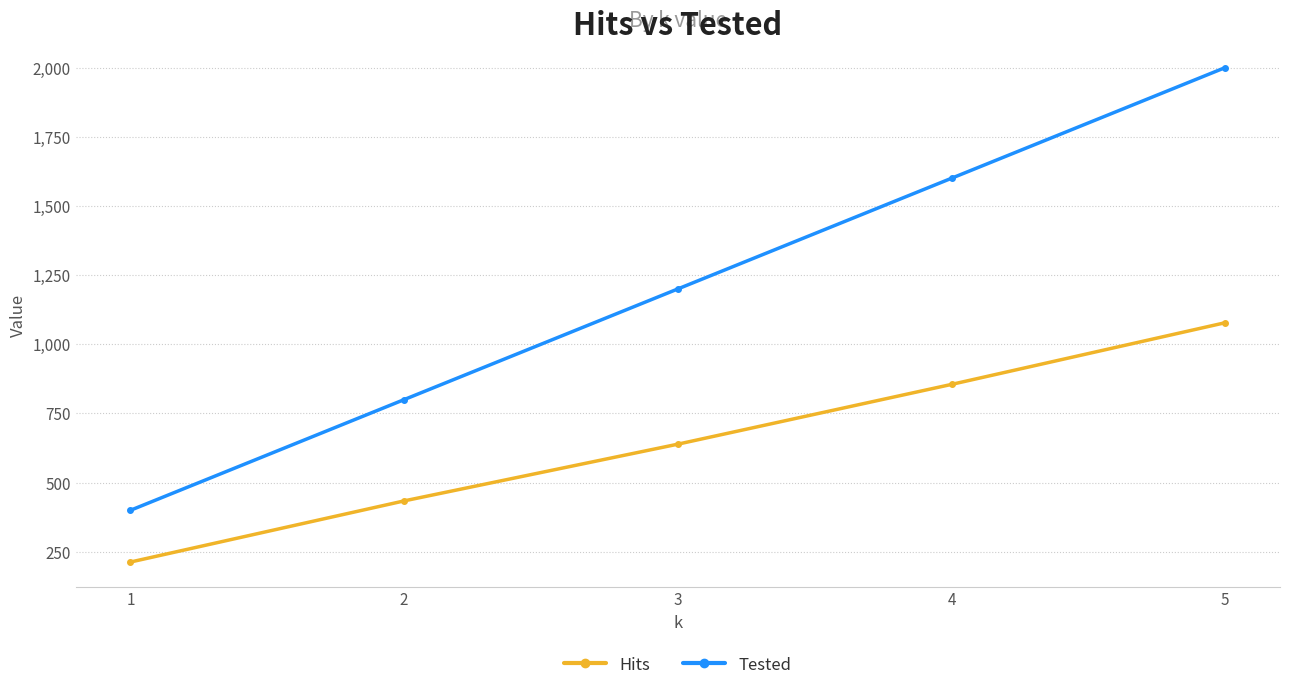

How many data points in Hits are less than 639?

2